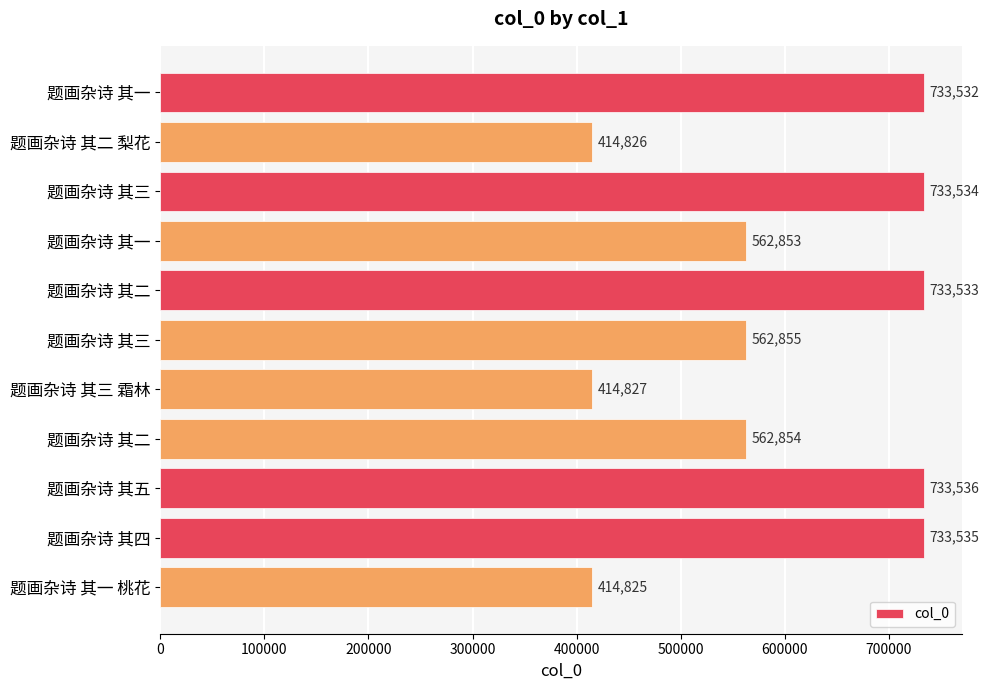

Which label corresponds to the largest value in the chart?

题画杂诗 其五